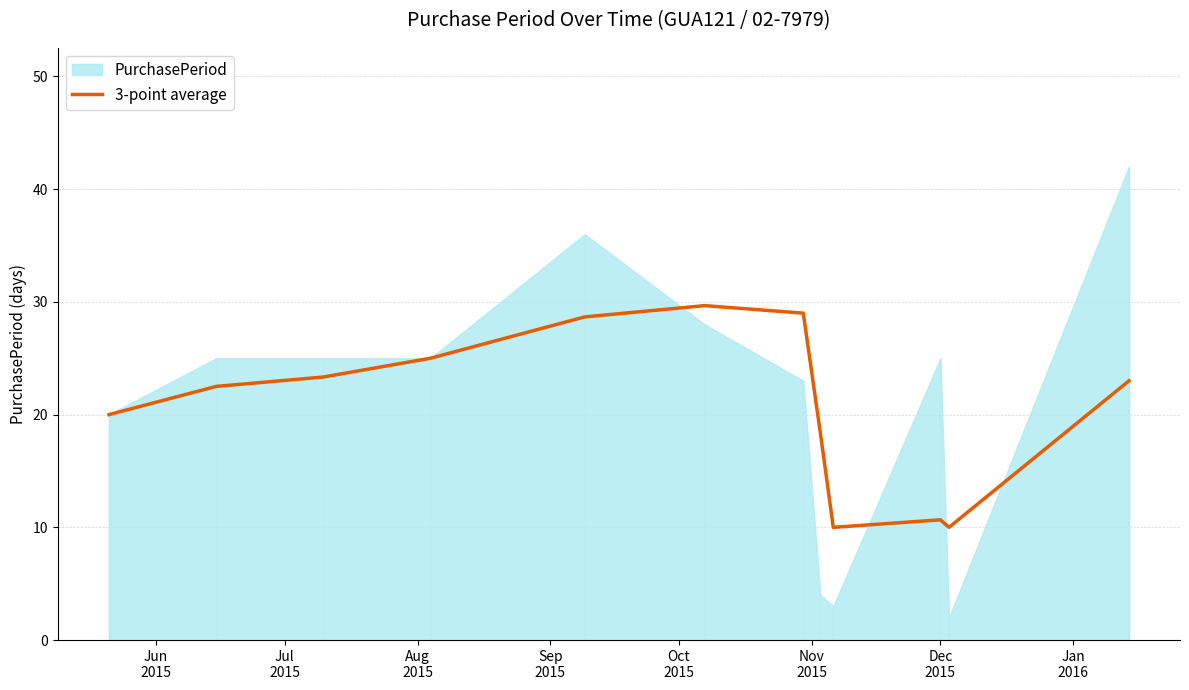

How many points are lower than both their immediate neighbors (excluding endpoints)?

2